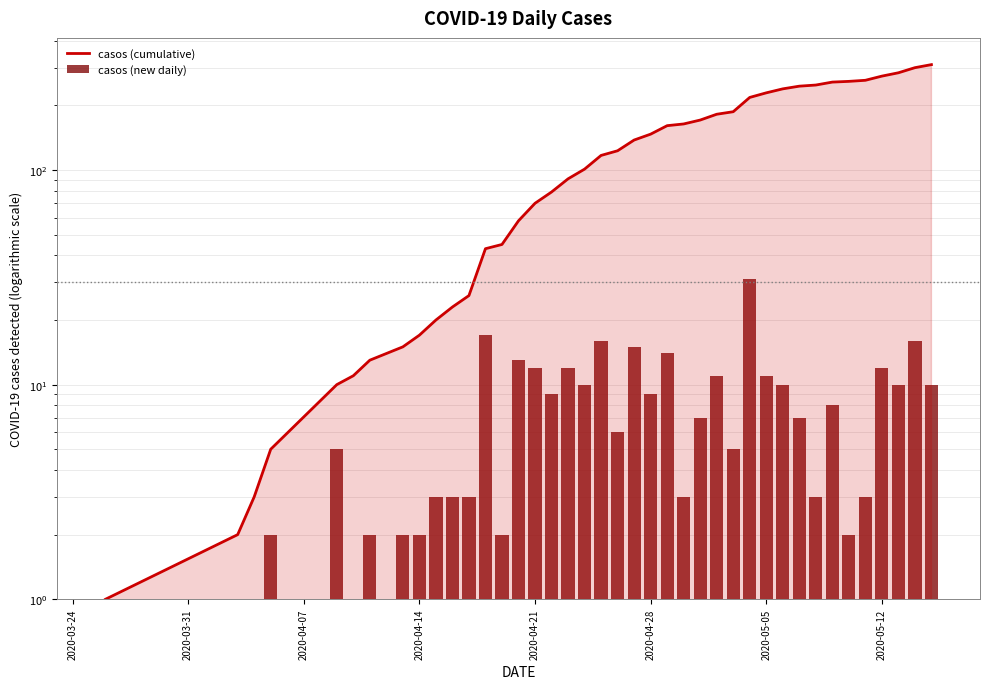

Are the bars horizontal?

No